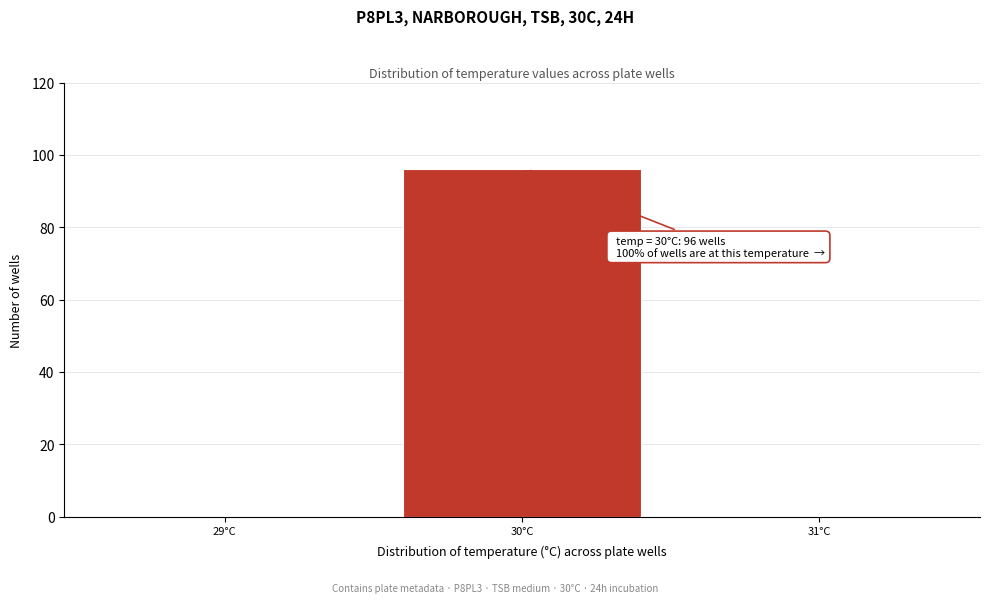

Which range on the x-axis has the tallest bar?

29.5 to 30.5